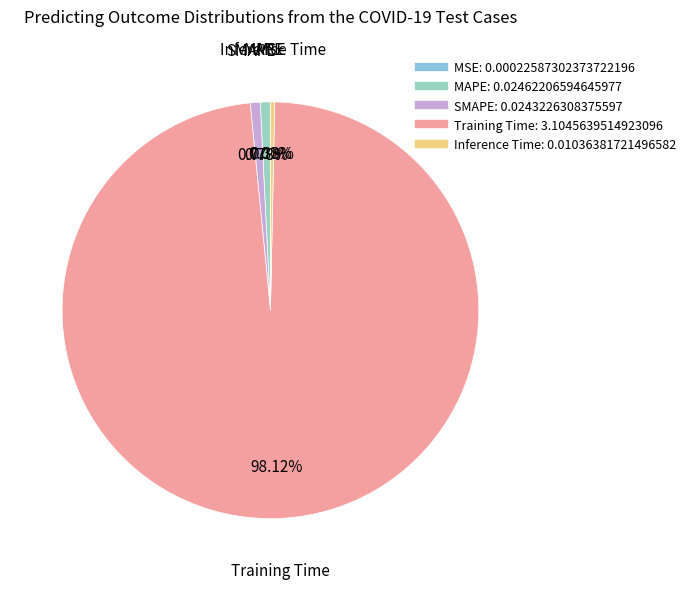

Which slice represents more than half of the pie?

Training Time